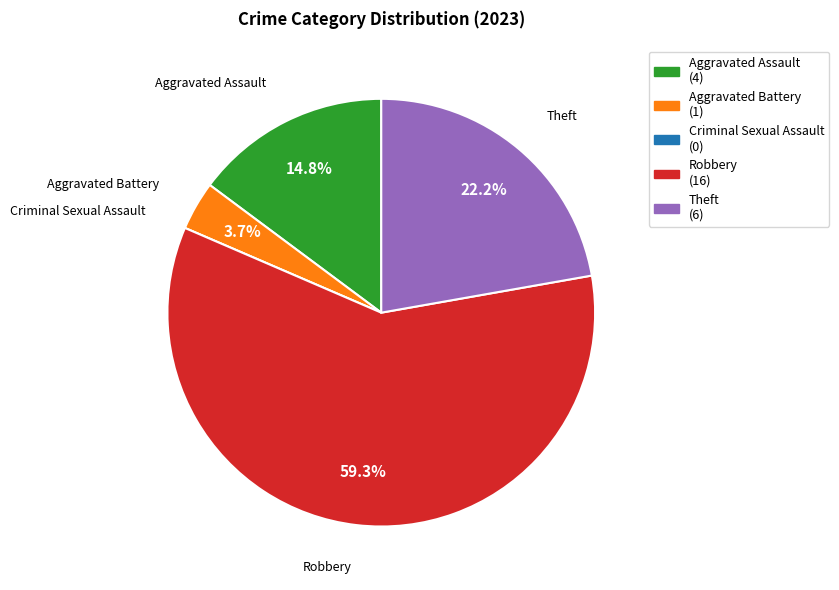

What is the total percentage of Aggravated Battery and Robbery?

63.0%